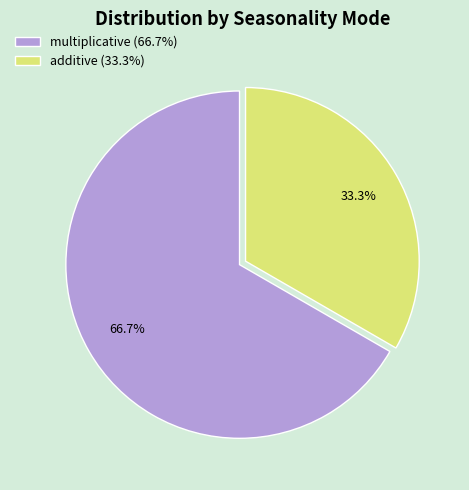

Combined, what portion of the pie is additive and multiplicative?

100.0%